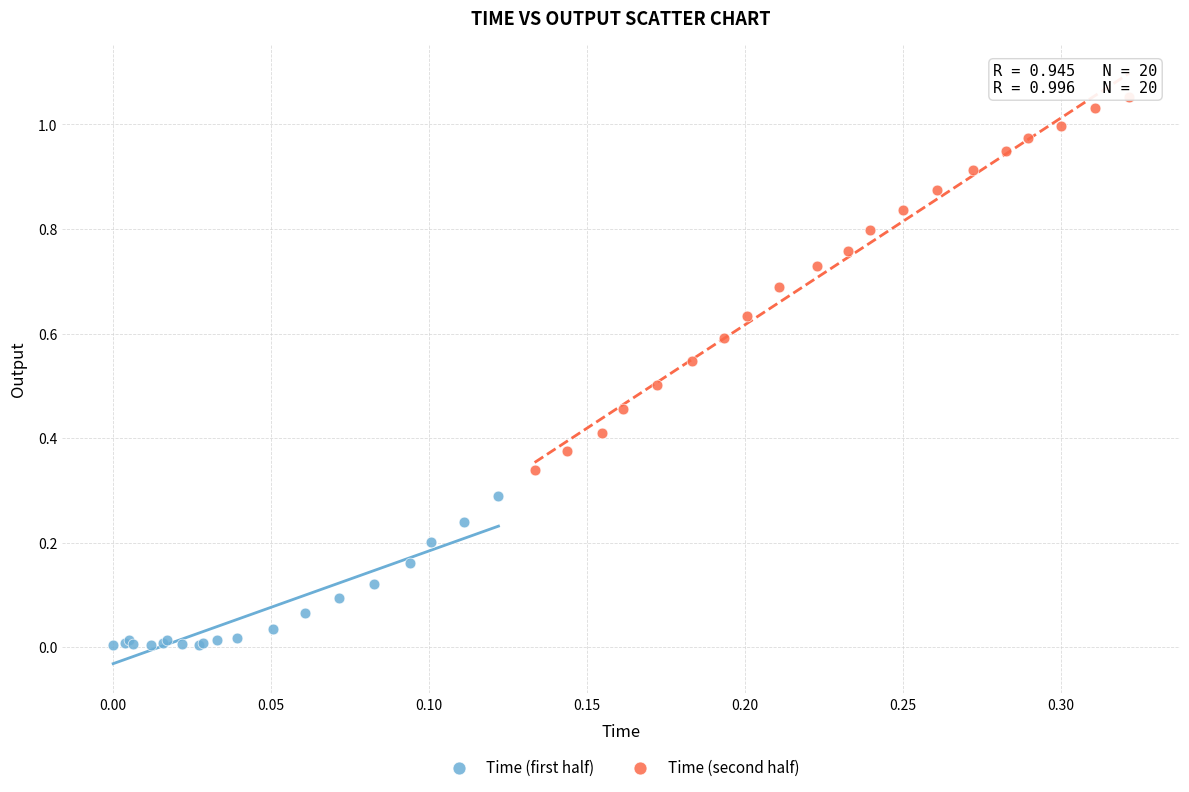

Which series has the widest spread of Y values?

Time (second half)